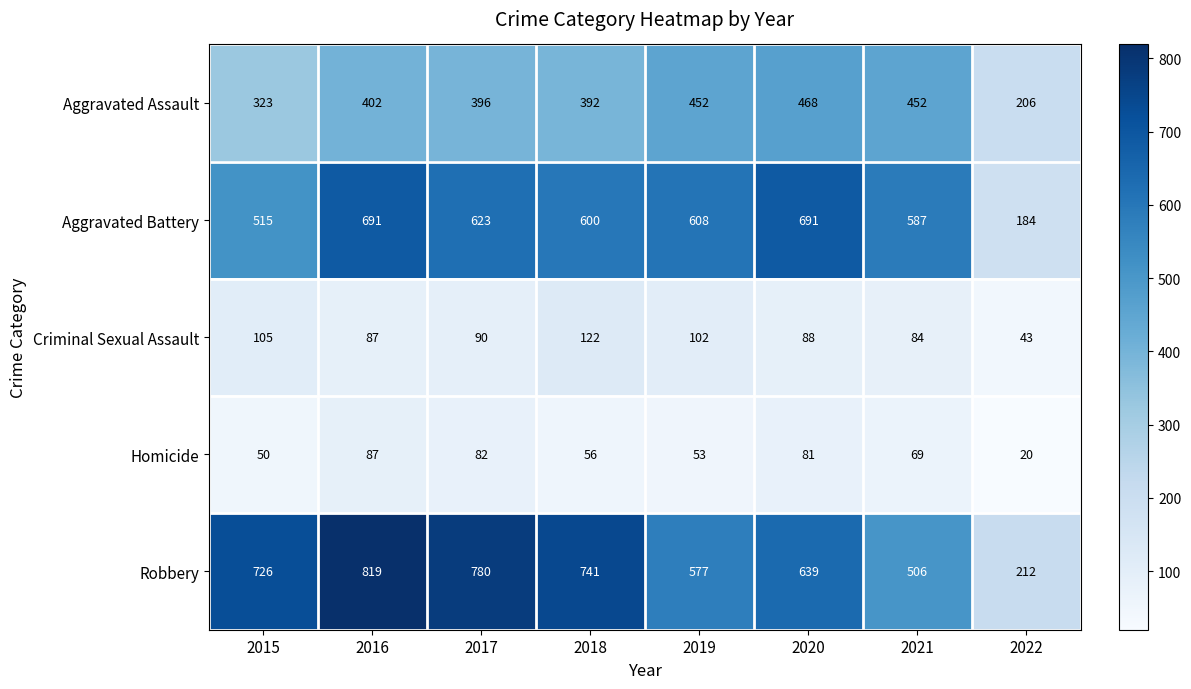

Between 2016 and 2022, which series saw the biggest shift?

Robbery